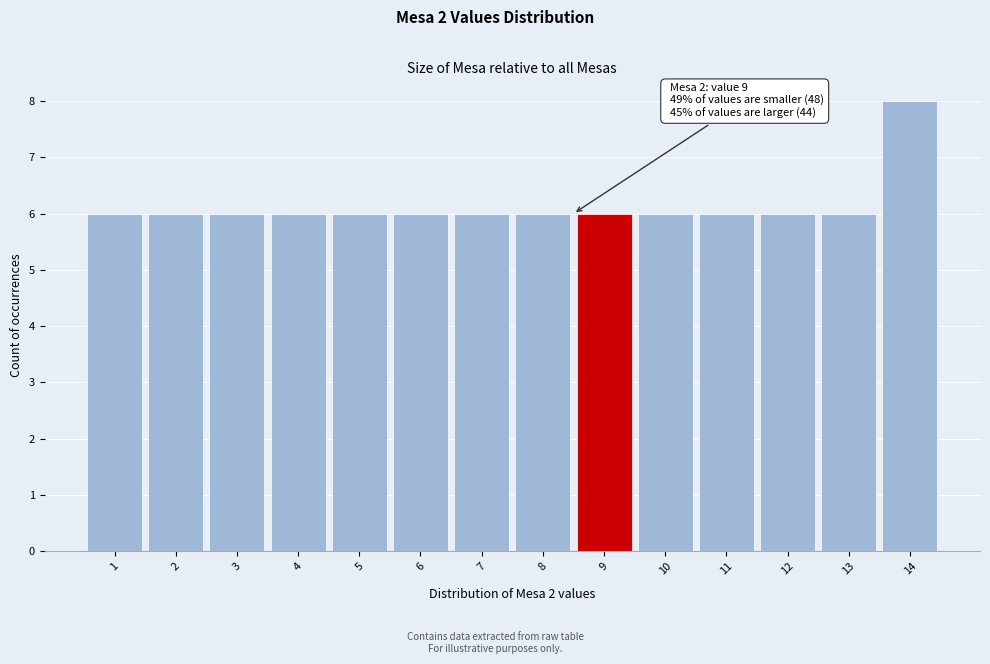

Reading left to right, list all the values displayed in this chart.

1=6	2=6	3=6	4=6	5=6	6=6	7=6	8=6	9=6	10=6	11=6	12=6	13=6	14=8